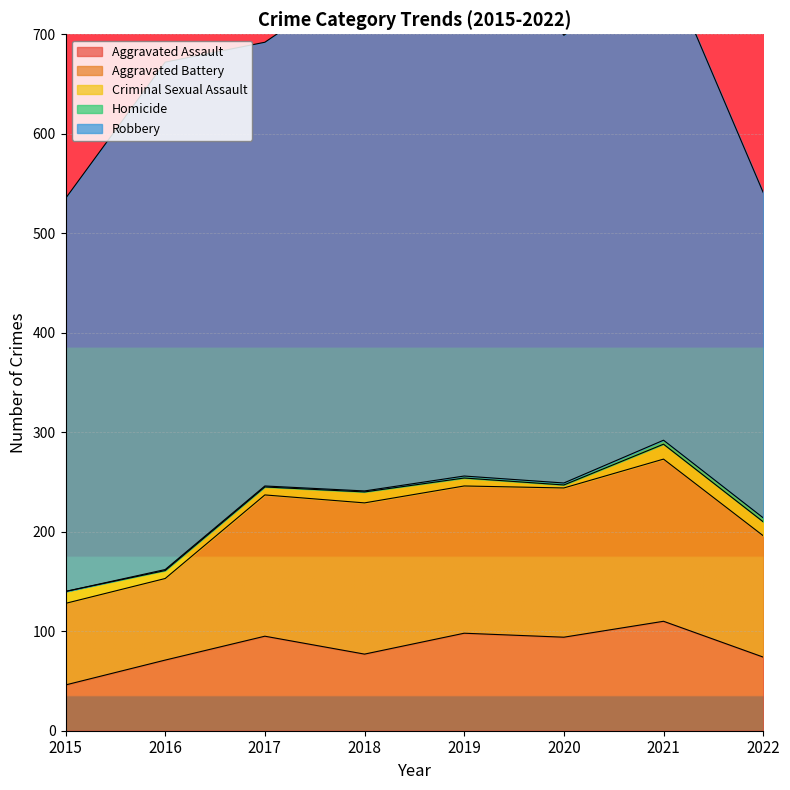

Reading left to right, what are all the values shown in this chart?

Aggravated Assault: 46	71	95	77	98	94	110	74
Aggravated Battery: 82	82	142	152	148	150	163	122
Criminal Sexual Assault: 12	8	8	11	8	3	15	14
Homicide: 0	1	1	1	2	2	4	4
Robbery: 395	510	446	519	591	450	484	327